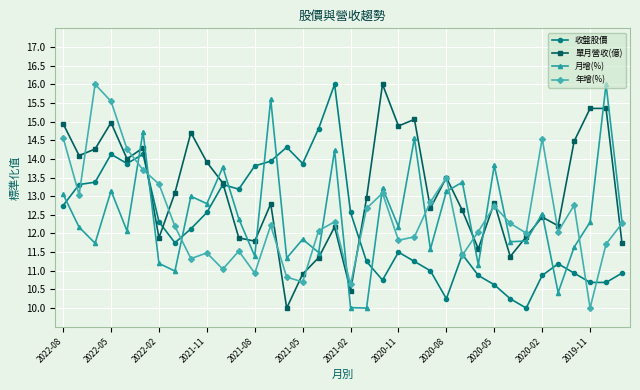

Which series has the largest total across all categories?

單月營收(億)